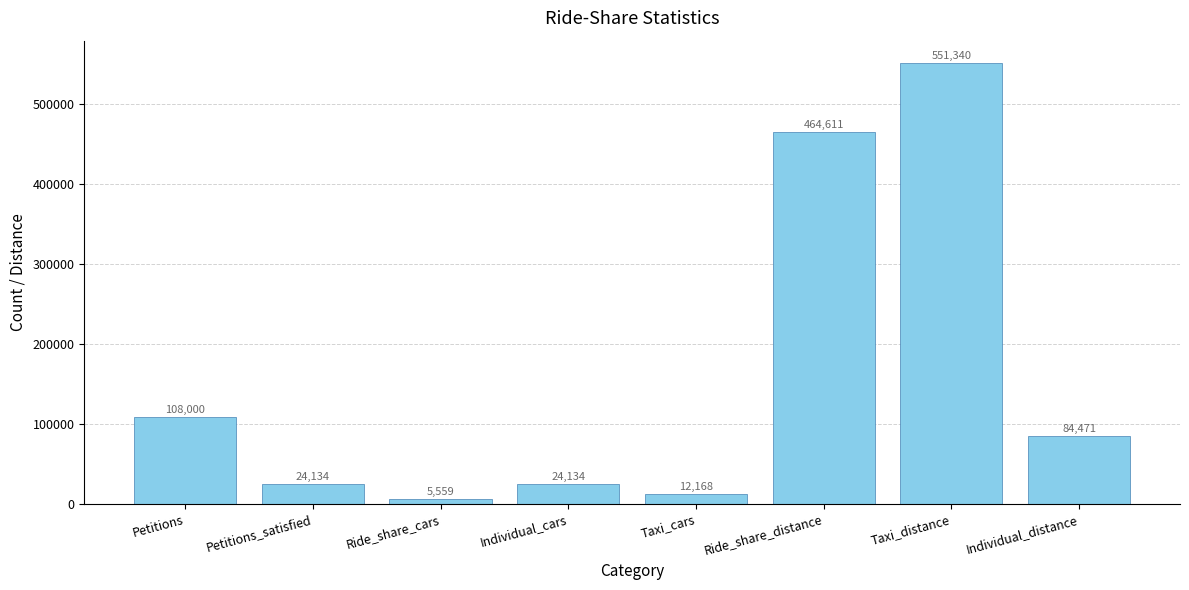

Reading right to left, transcribe all the data shown in this chart.

Individual_distance=84471	Taxi_distance=551340	Ride_share_distance=464611	Taxi_cars=12168	Individual_cars=24134	Ride_share_cars=5559	Petitions_satisfied=24134	Petitions=108000